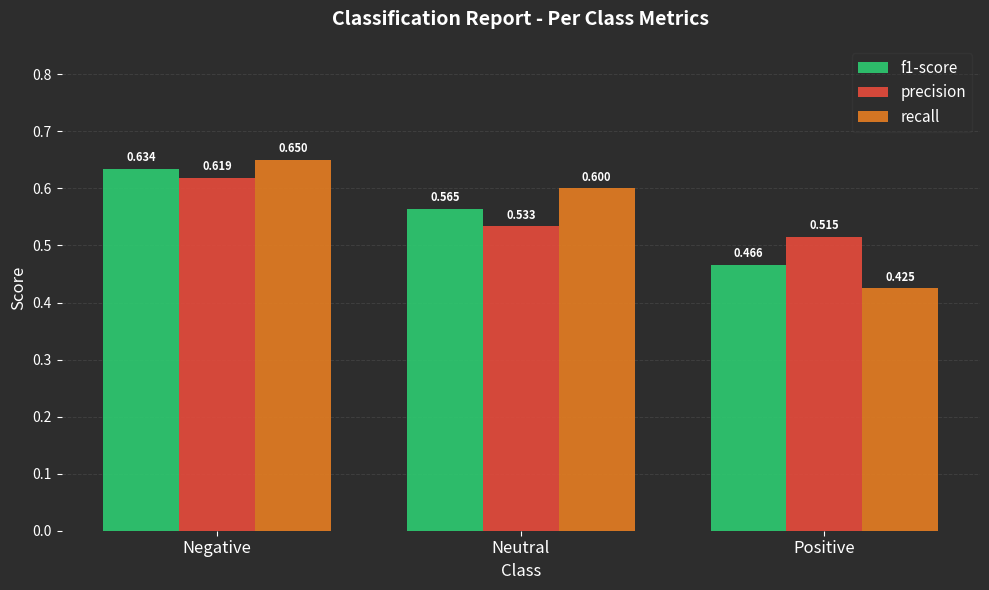

What is the average value of the recall series?

0.6